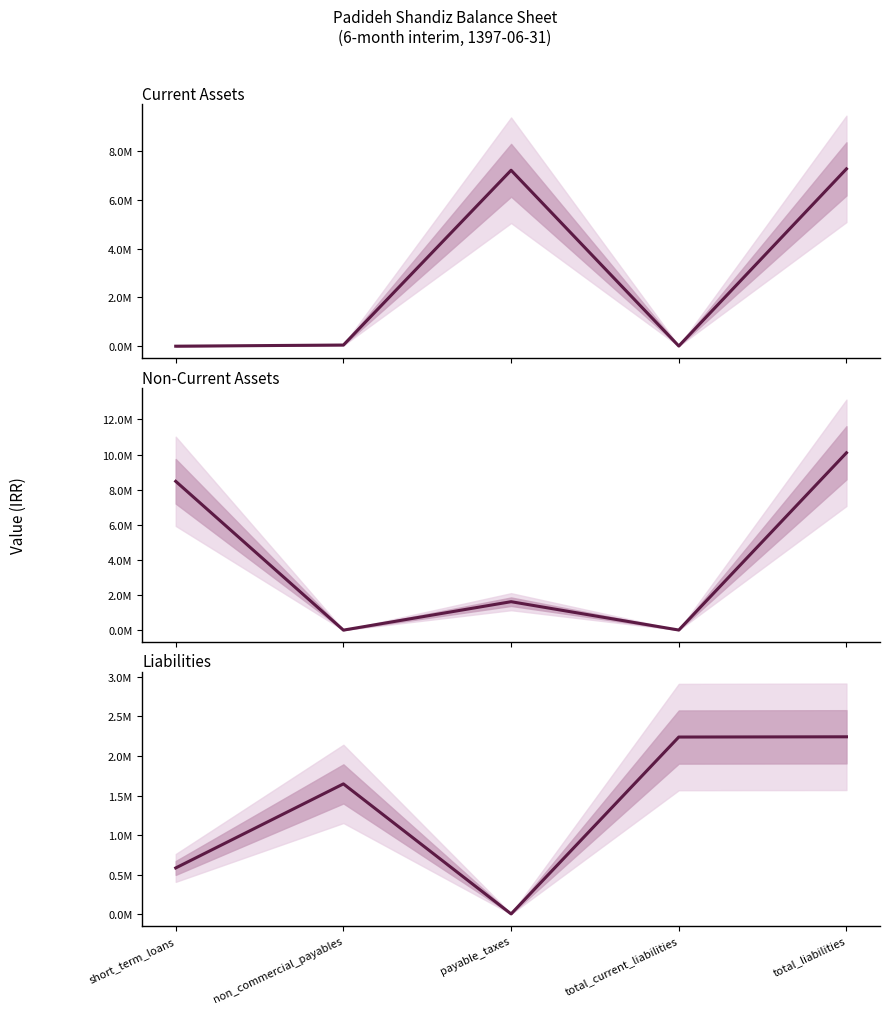

What is the label of the 3rd point from the left?

payable_taxes